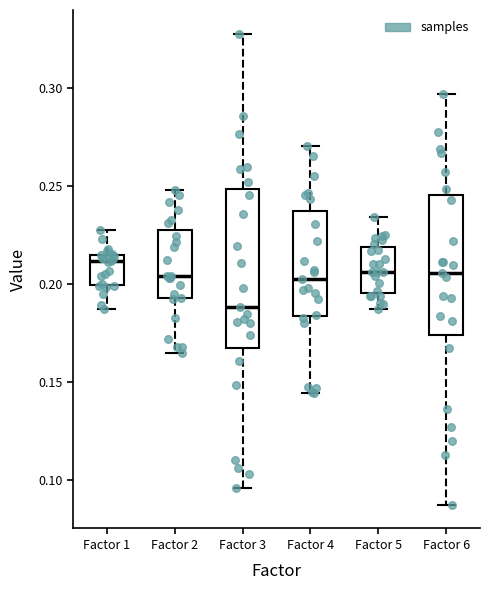

Where is the upper edge of the box for Factor 3 on the y-axis? The values are not printed on the chart, so give them approximately, as read against the axis.

0.250